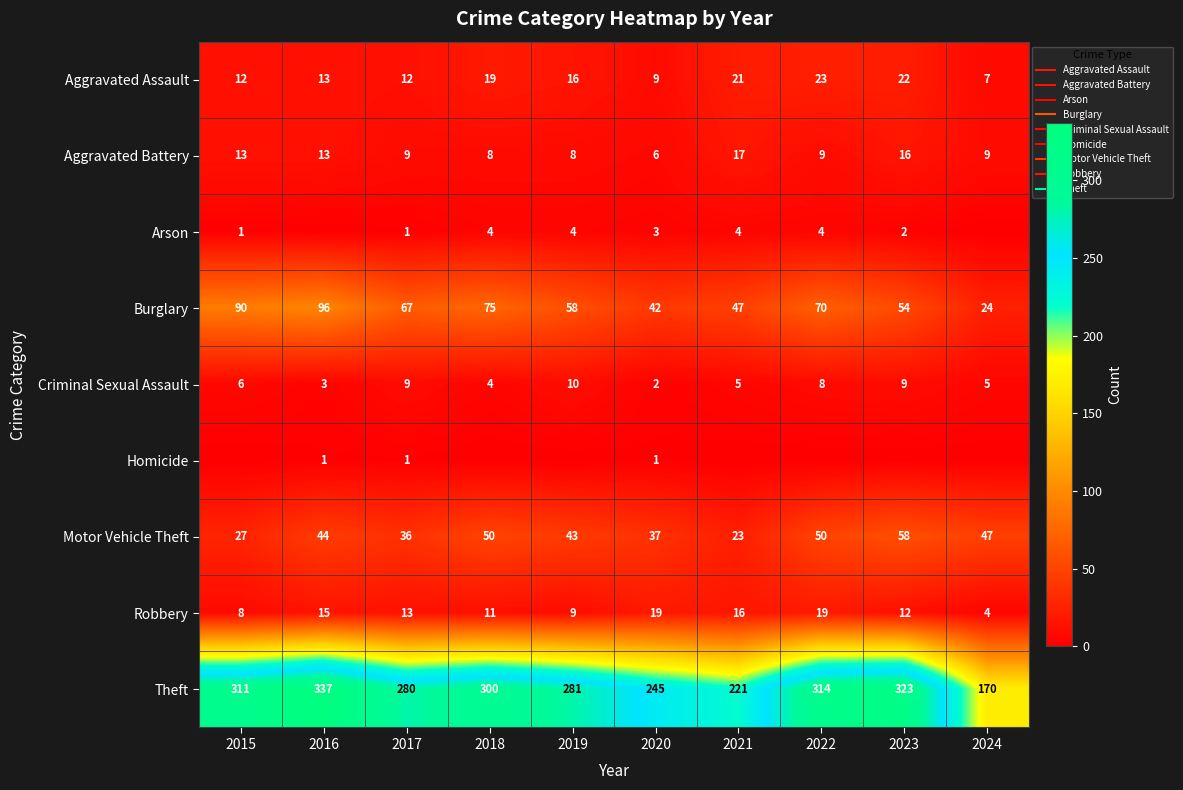

What is the difference between the Aggravated Assault values at 2024 and 2016?

6